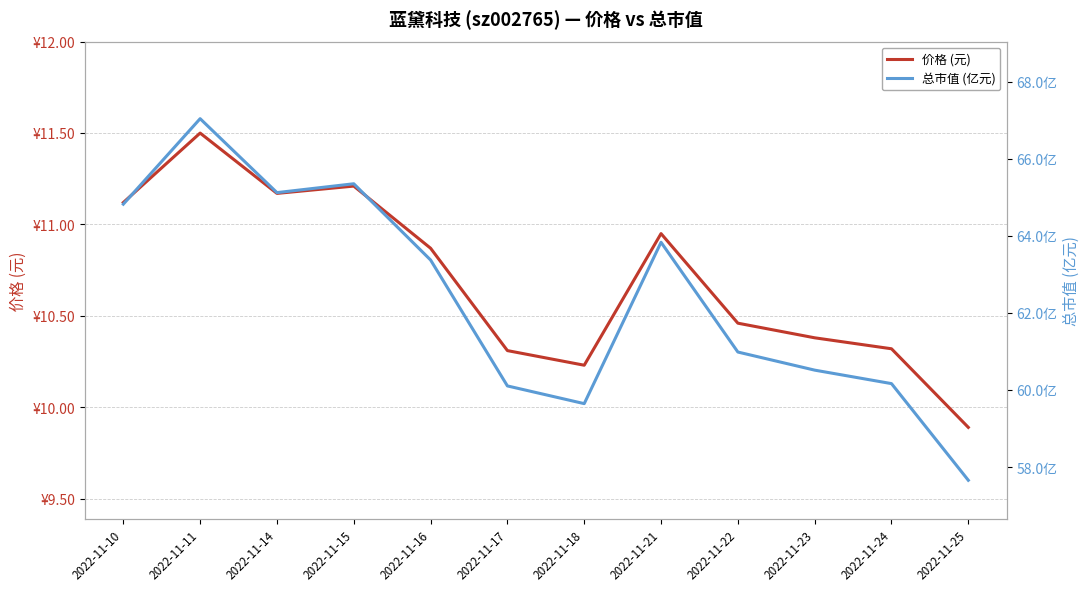

At how many categories does at least one series exceed 54?

12